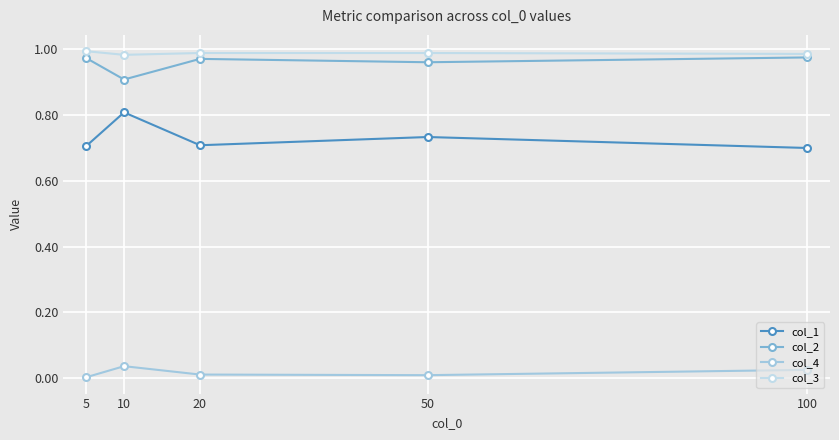

Count the col_3 values in the range 0 to 1.

5